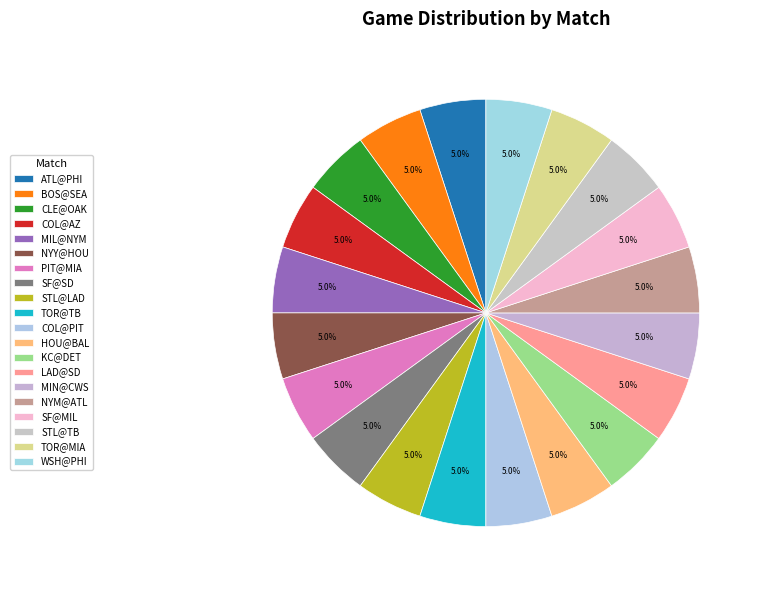

Does KC@DET account for over 50% of the chart?

No